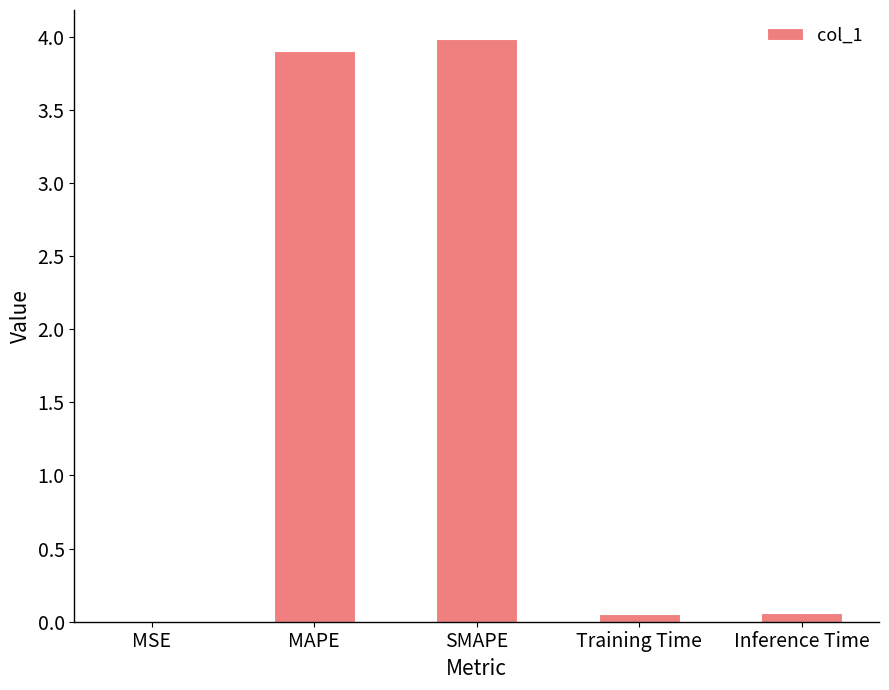

What is the sum of all values?

8.0